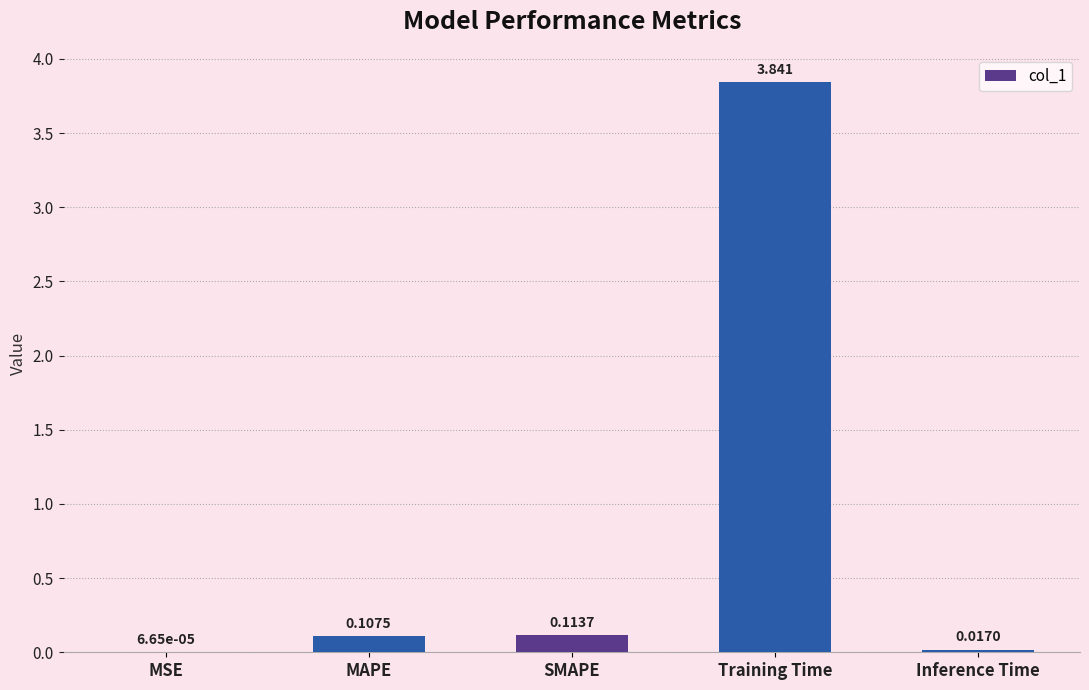

Between Inference Time and SMAPE, which is larger?

SMAPE